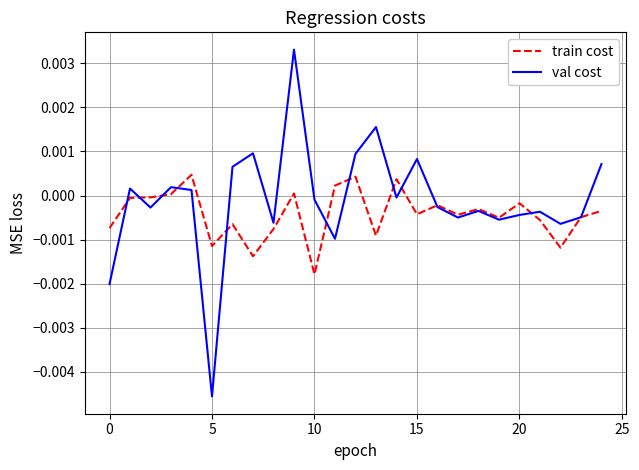

List the series in order of their peak value, highest first.

val cost, train cost